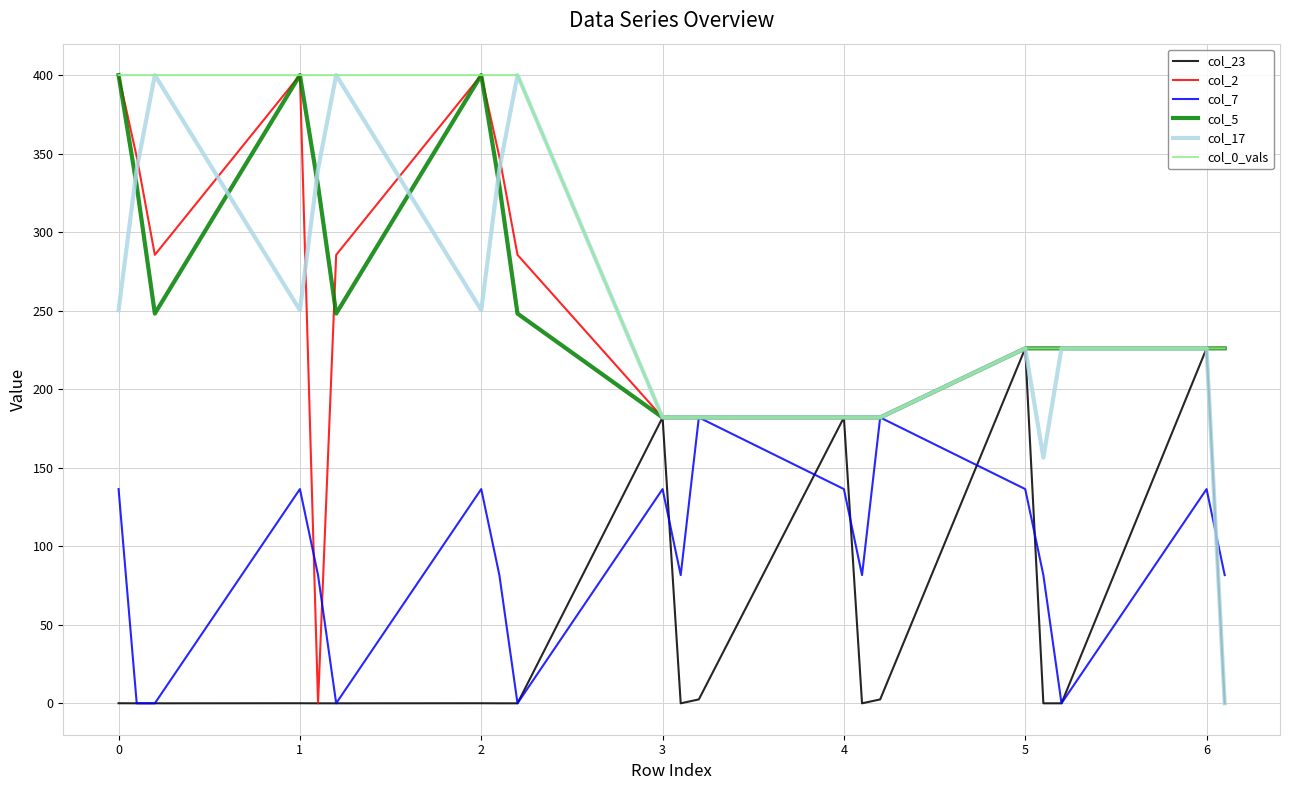

Is this an area chart (filled region under the line)?

No